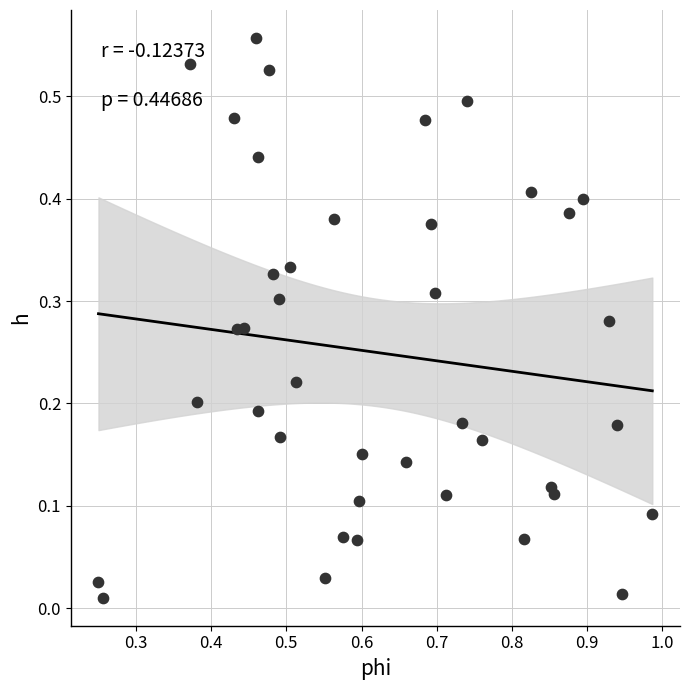

What is the range of X values (max minus min)?

0.7